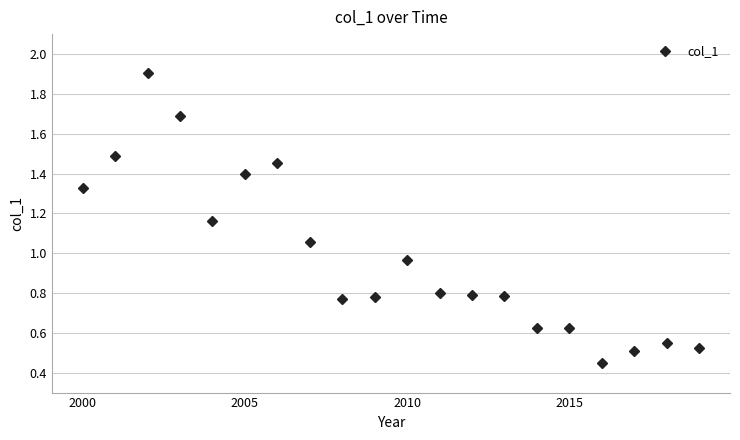

How many lines are shown in the chart?

1